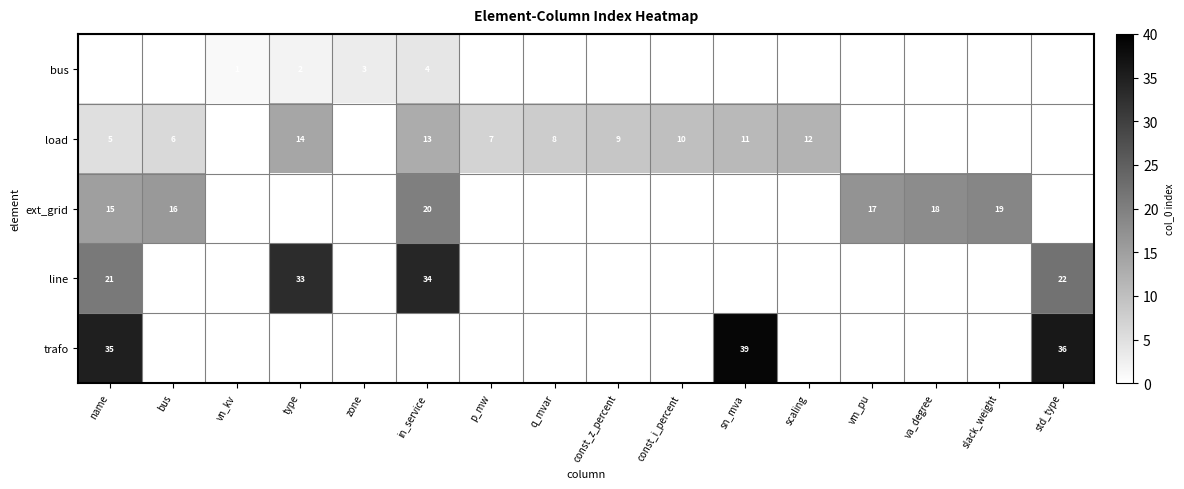

At which category is the sum across all series the highest?

name